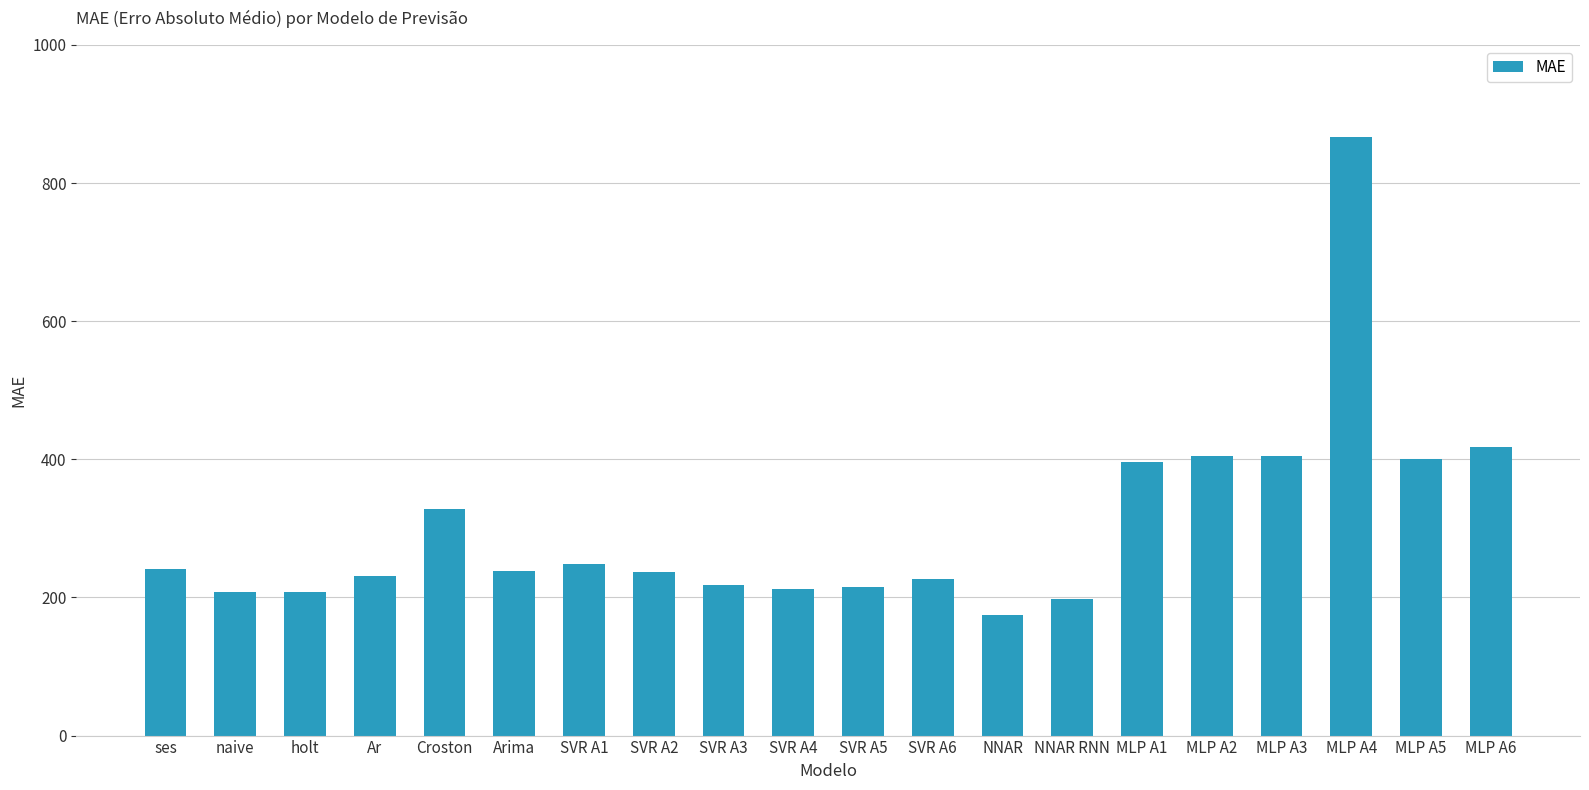

What is the label of the 16th bar from the right?

Croston